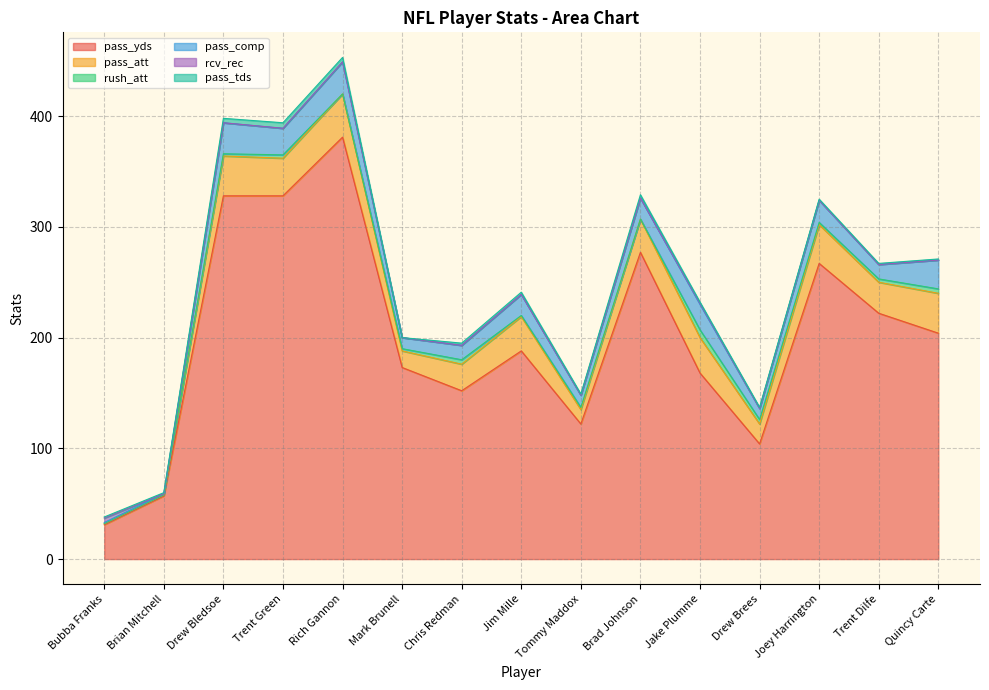

True or false: rcv_rec and pass_comp intersect in this chart.

True